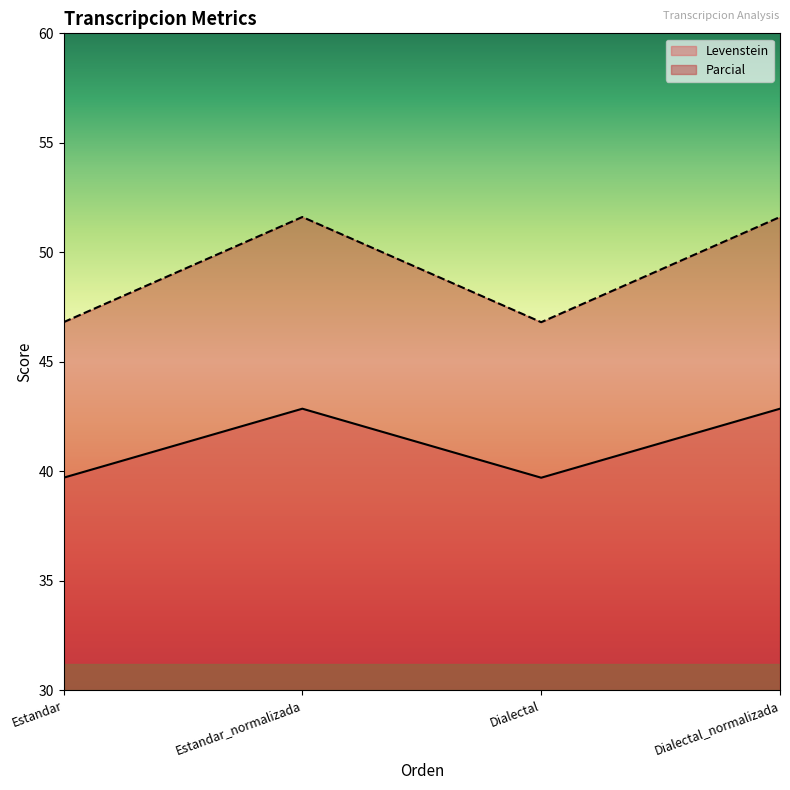

What is the maximum value shown in the chart?

51.6